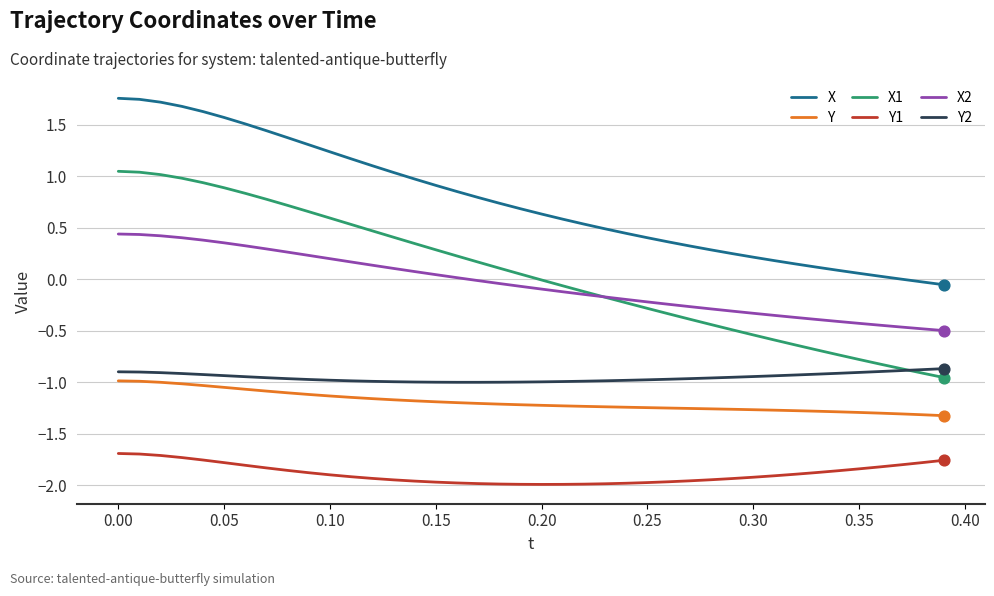

Which series has the largest total across all categories?

X